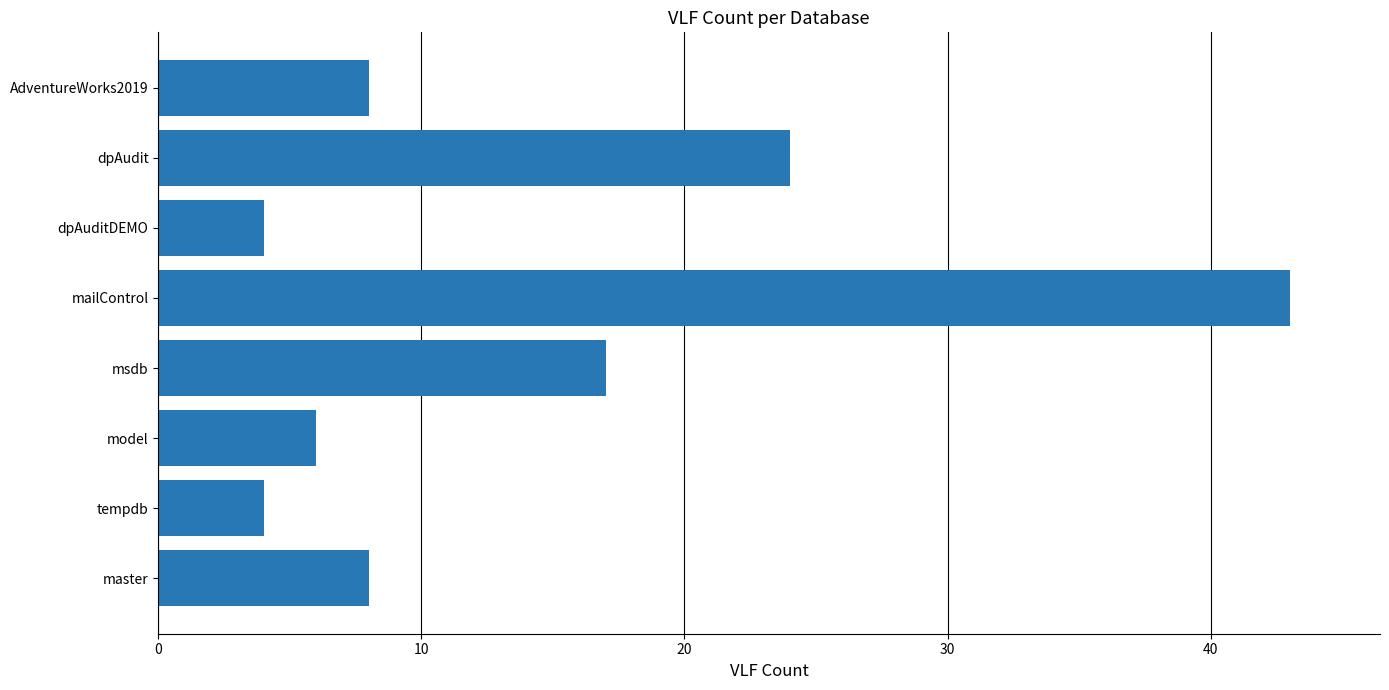

What is the change in value from tempdb to dpAudit?

+20